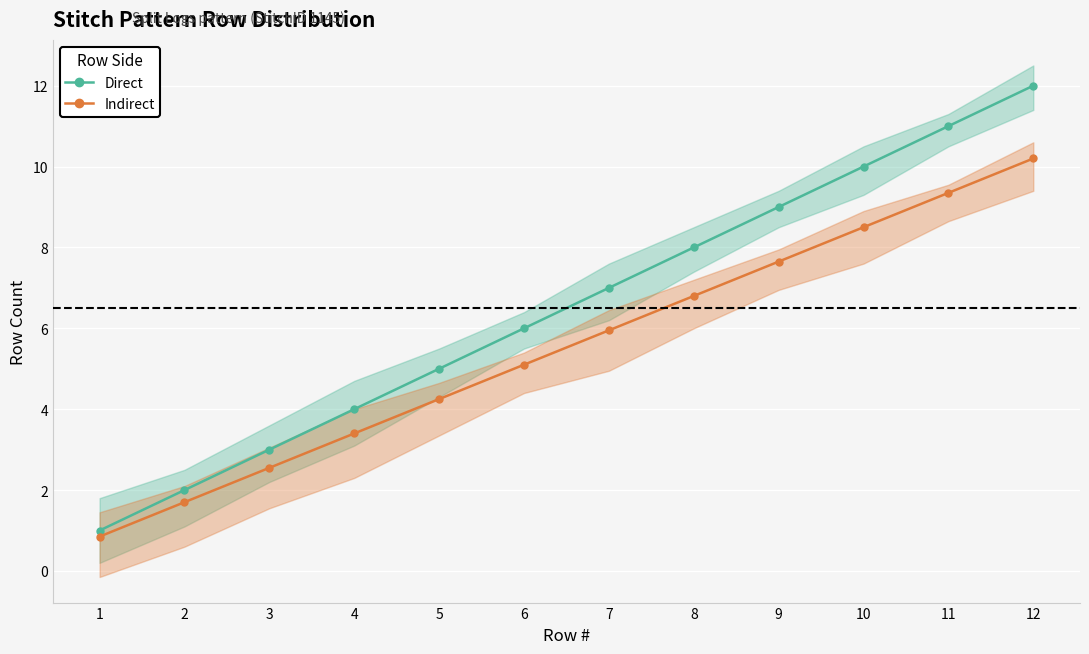

What is the value of the Indirect point at the 9th from the left?

7.6